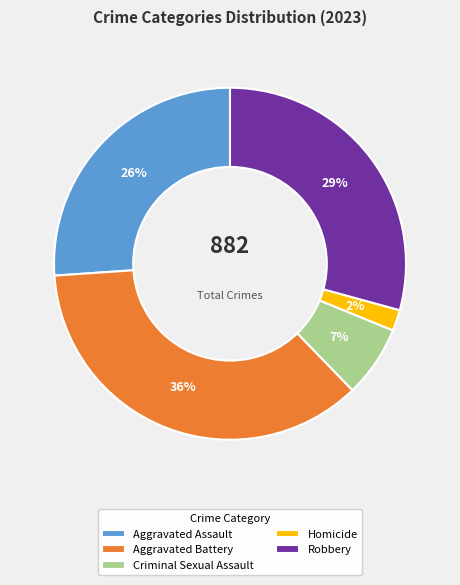

Is there a majority slice in this chart?

No